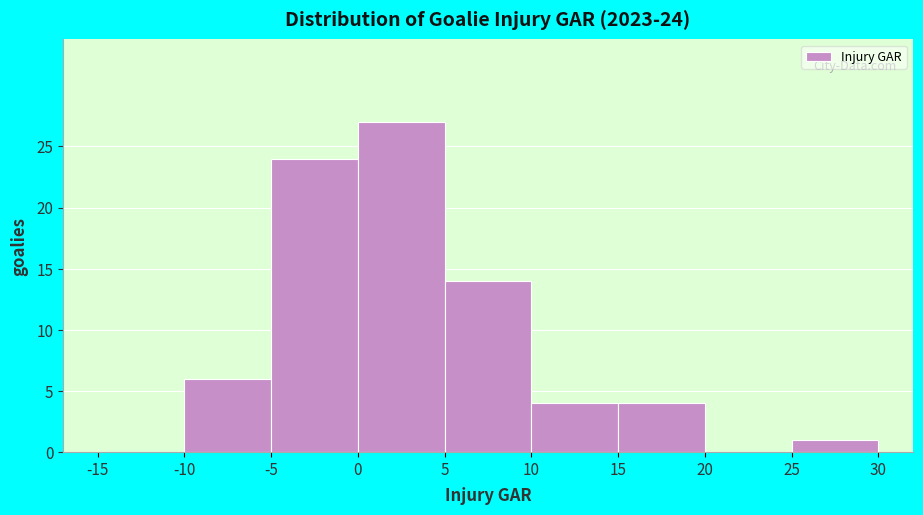

Which range on the x-axis has the tallest bar?

0 to 5